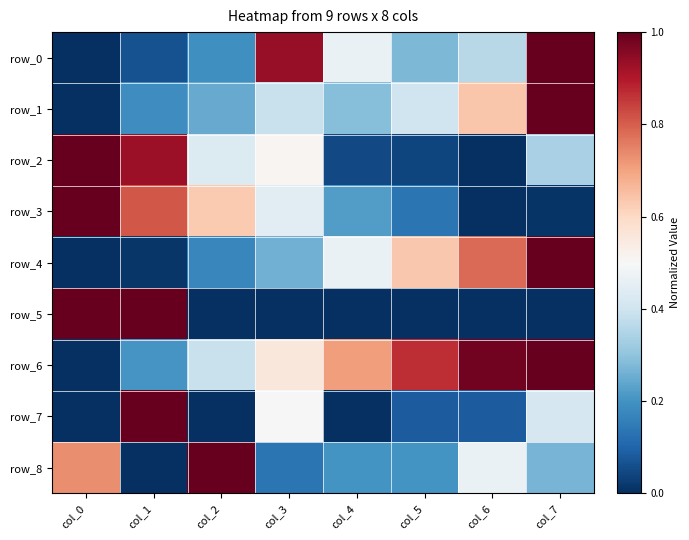

Count the number of data series in this chart.

9